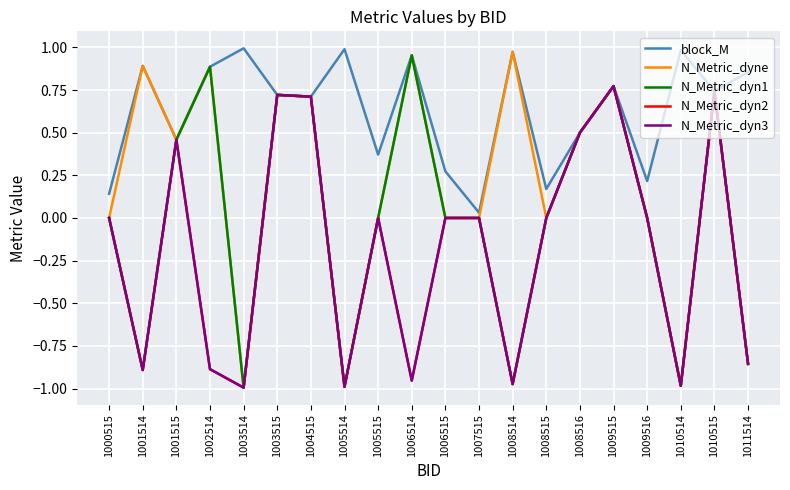

Is this an area chart (filled region under the line)?

No